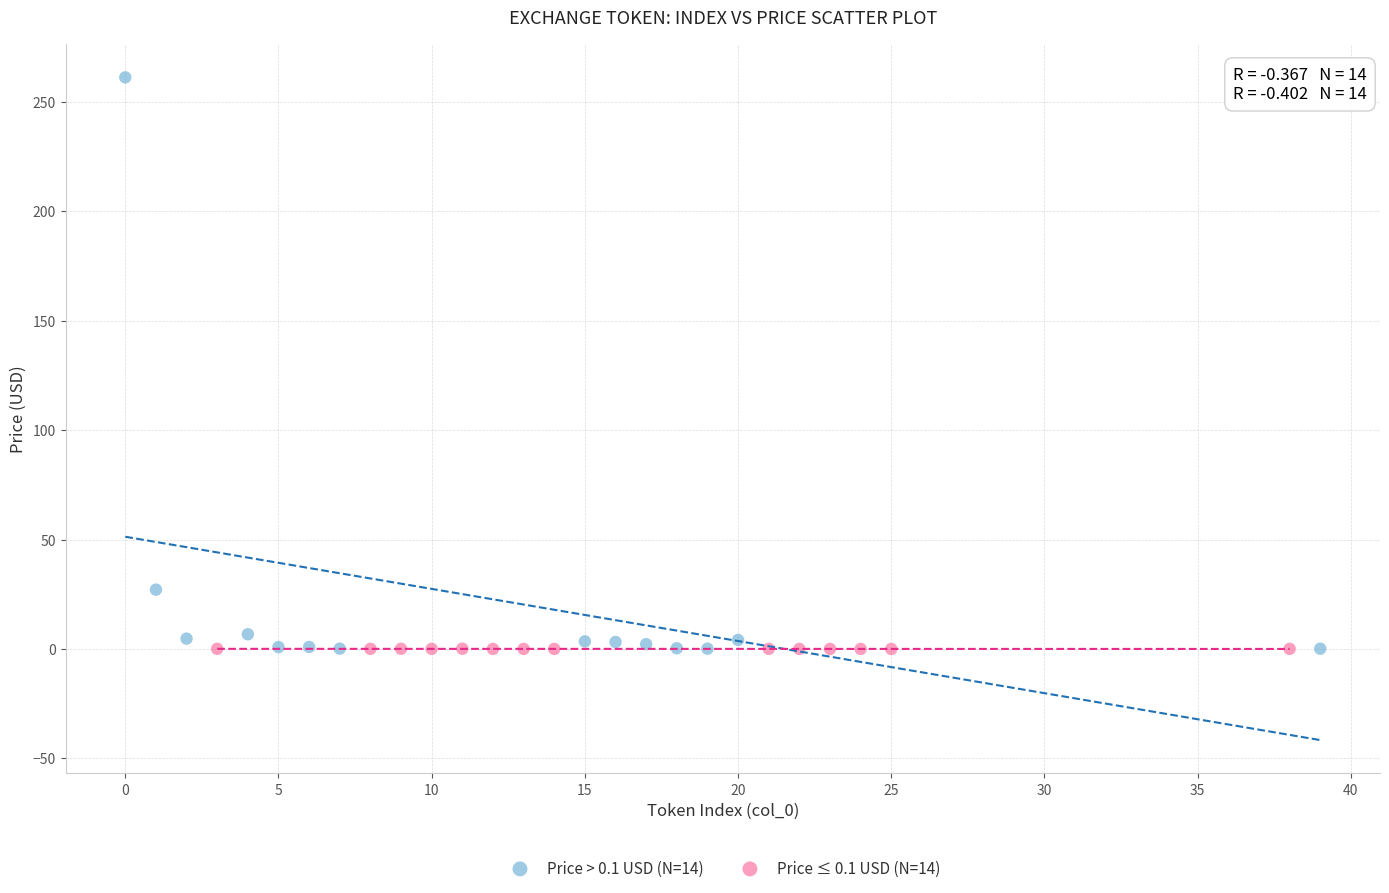

Which series contains the highest Y value?

Price > 0.1 USD (N=14)